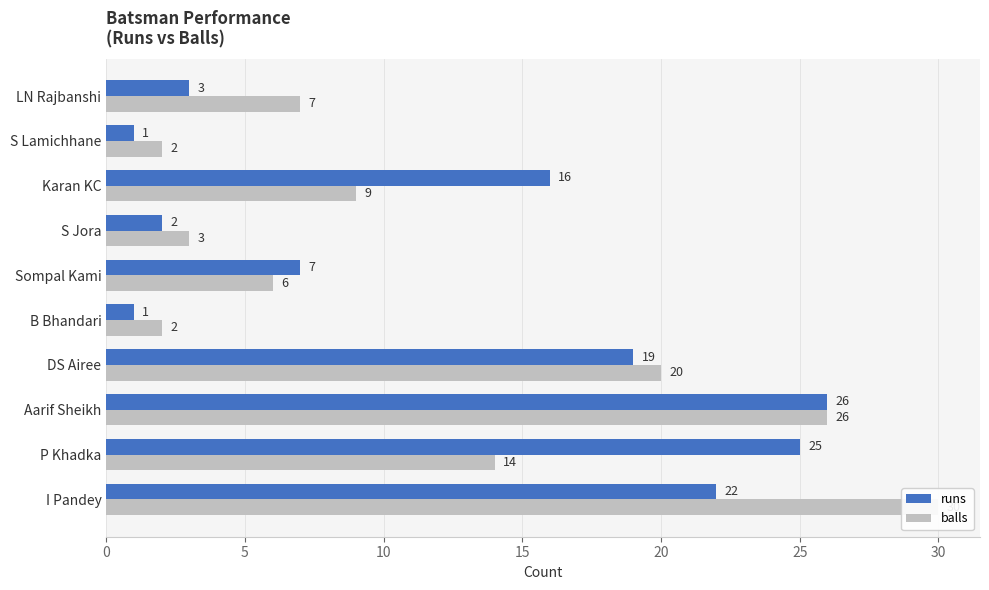

Is it true that balls equals 3 at S Jora?

True